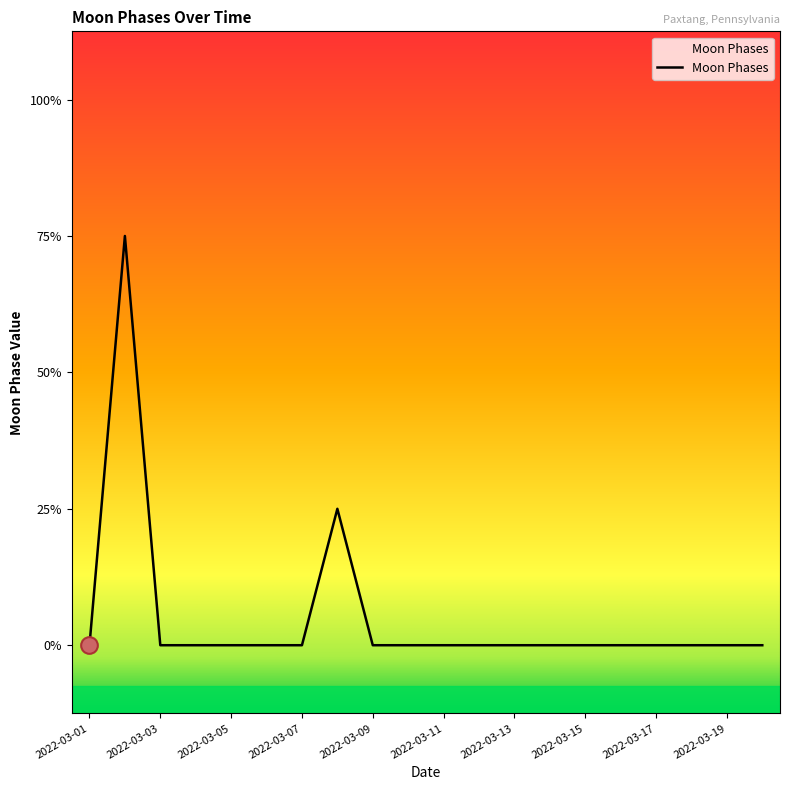

The value at 2022-03-14 is 0. True or false?

True